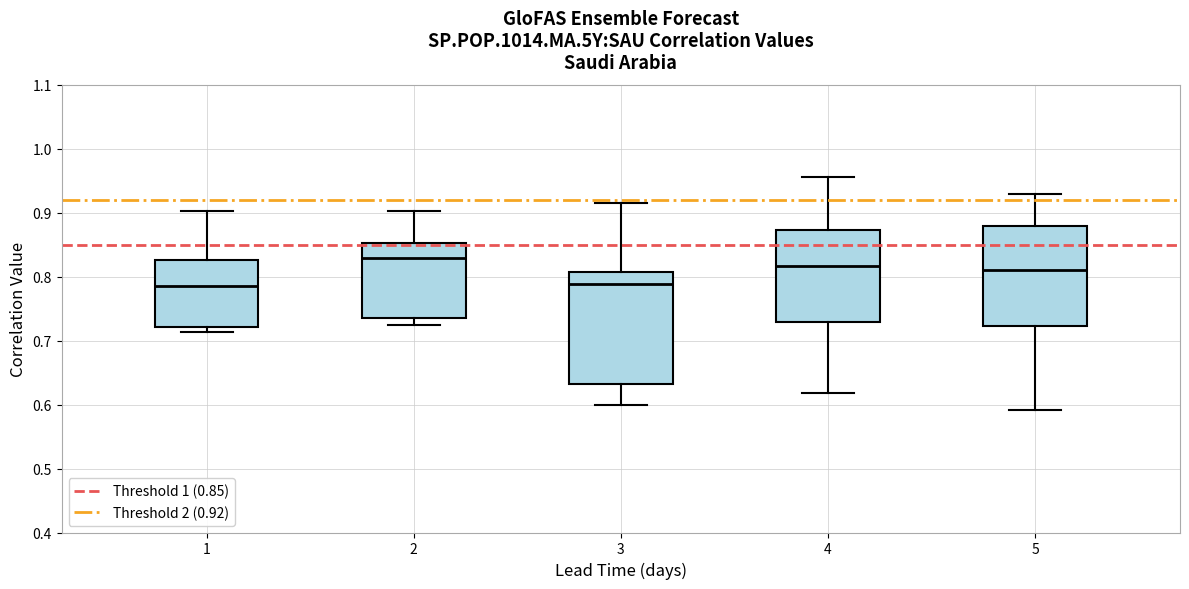

Which box has the highest median line?

2